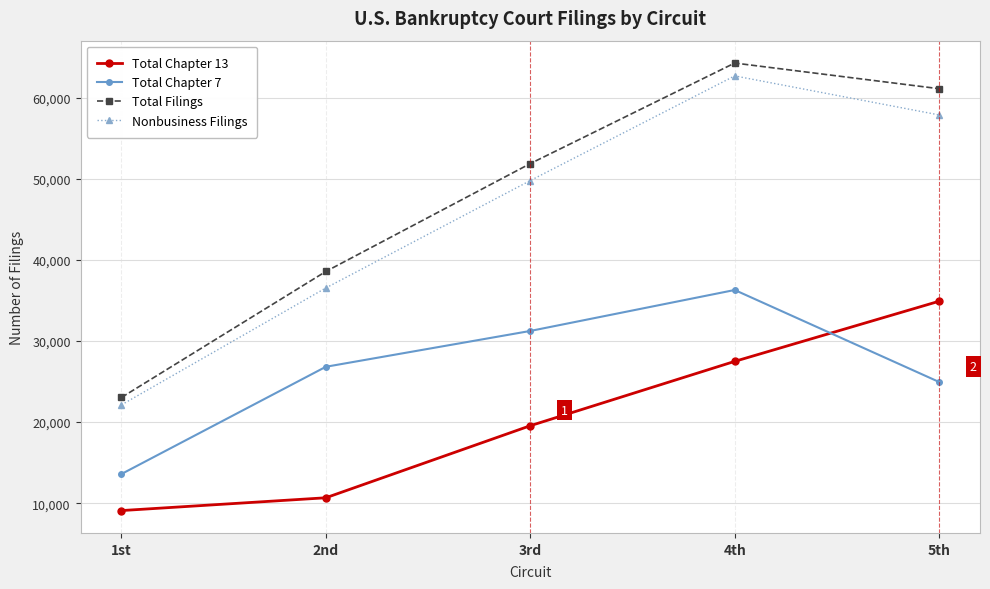

What is the label of the 2nd point from the left?

2nd